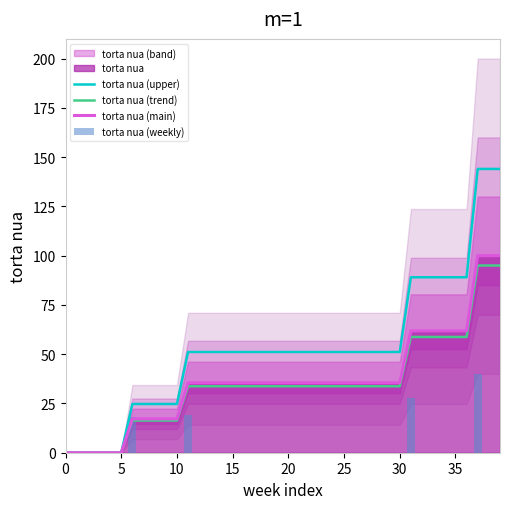

Reading left to right, list all the values displayed in this chart.

torta nua (upper): 0.0	0.0	0.0	0.0	0.0	0.0	24.7	24.7	24.7	24.7	24.7	51.1	51.1	51.1	51.1	51.1	51.1	51.1	51.1	51.1	51.1	51.1	51.1	51.1	51.1	51.1	51.1	51.1	51.1	51.1	51.1	89.0	89.0	89.0	89.0	89.0	89.0	144.0	144.0	144.0
torta nua (trend): 0.0	0.0	0.0	0.0	0.0	0.0	16.3	16.3	16.3	16.3	16.3	33.7	33.7	33.7	33.7	33.7	33.7	33.7	33.7	33.7	33.7	33.7	33.7	33.7	33.7	33.7	33.7	33.7	33.7	33.7	33.7	58.7	58.7	58.7	58.7	58.7	58.7	95.0	95.0	95.0
torta nua (main): 0.0	0.0	0.0	0.0	0.0	0.0	17.2	17.2	17.2	17.2	17.2	35.5	35.5	35.5	35.5	35.5	35.5	35.5	35.5	35.5	35.5	35.5	35.5	35.5	35.5	35.5	35.5	35.5	35.5	35.5	35.5	61.8	61.8	61.8	61.8	61.8	61.8	100.0	100.0	100.0
torta nua (weekly): 0.0	0.0	0.0	0.0	0.0	0.0	18.0	0.0	0.0	0.0	0.0	19.2	0.0	0.0	0.0	0.0	0.0	0.0	0.0	0.0	0.0	0.0	0.0	0.0	0.0	0.0	0.0	0.0	0.0	0.0	0.0	27.6	0.0	0.0	0.0	0.0	0.0	40.0	0.0	0.0